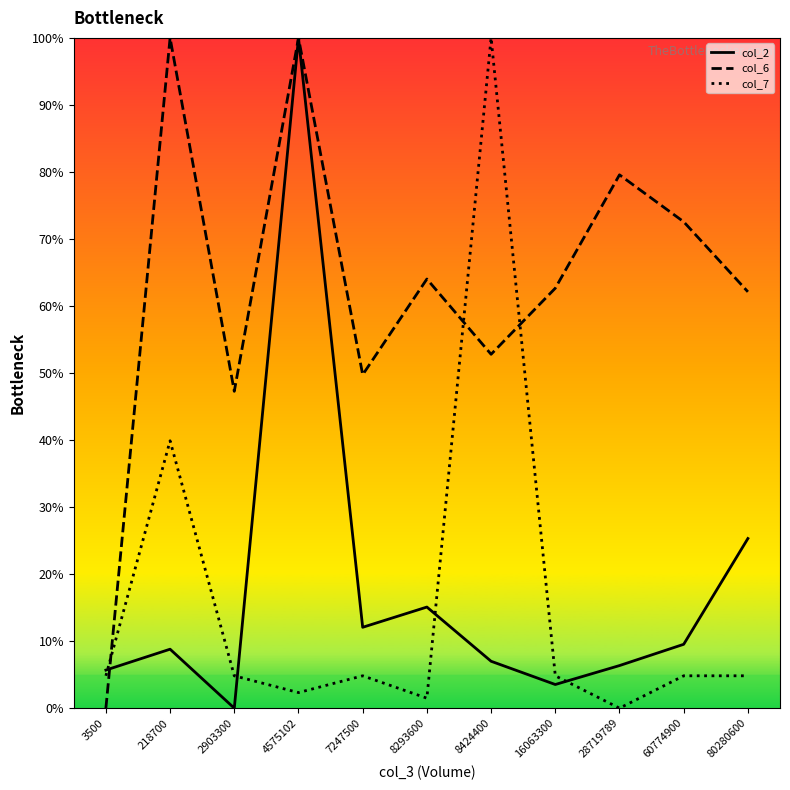

What is the difference between the col_6 values at 80280600 and 7247500?

0.1